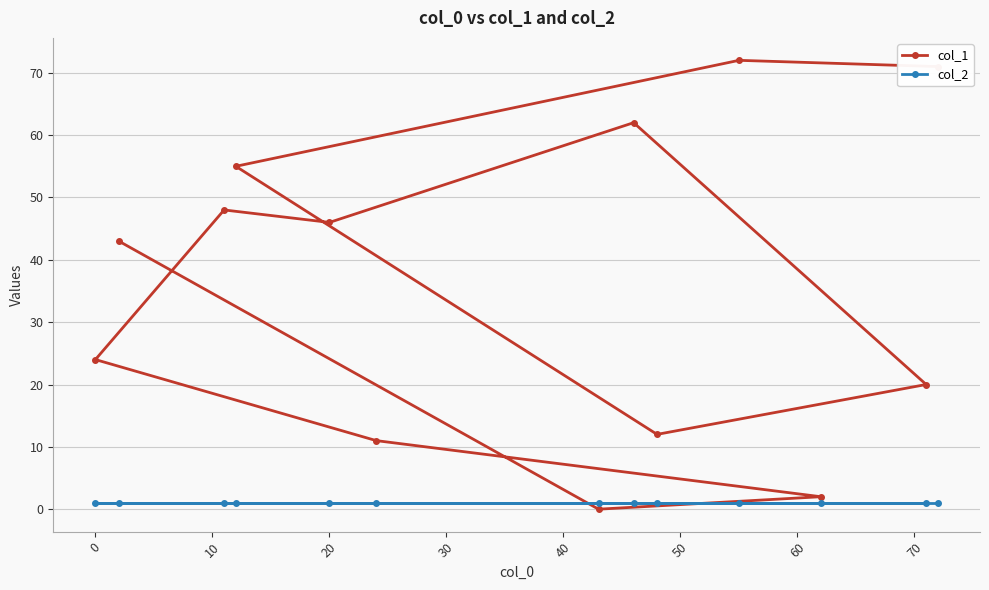

List the series in order of their peak value, highest first.

col_1, col_2